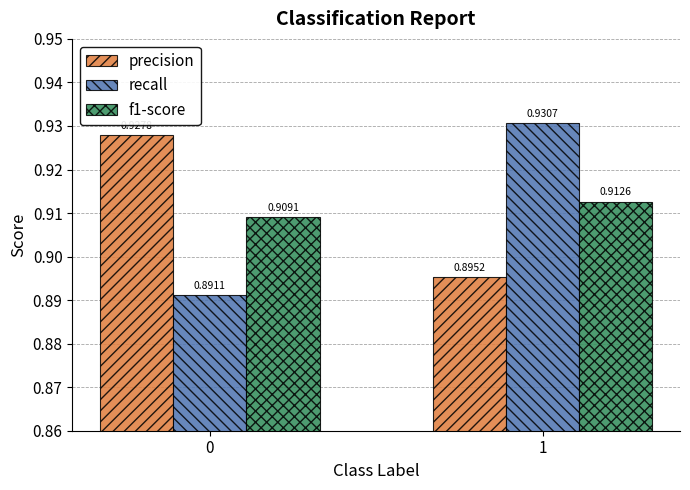

Which series changed the most between 0 and 1?

recall